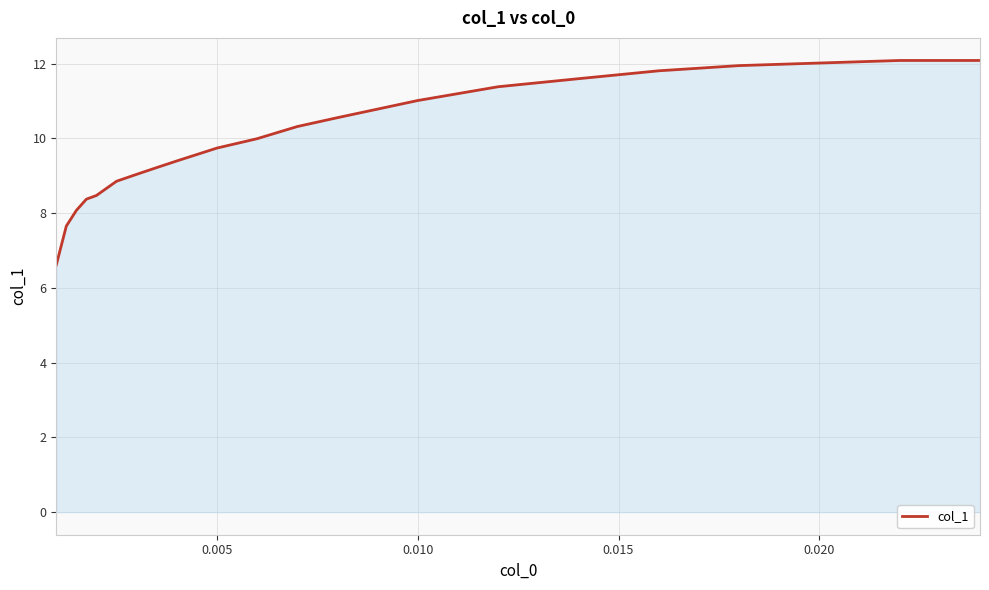

What is the maximum value shown in the chart?

12.1